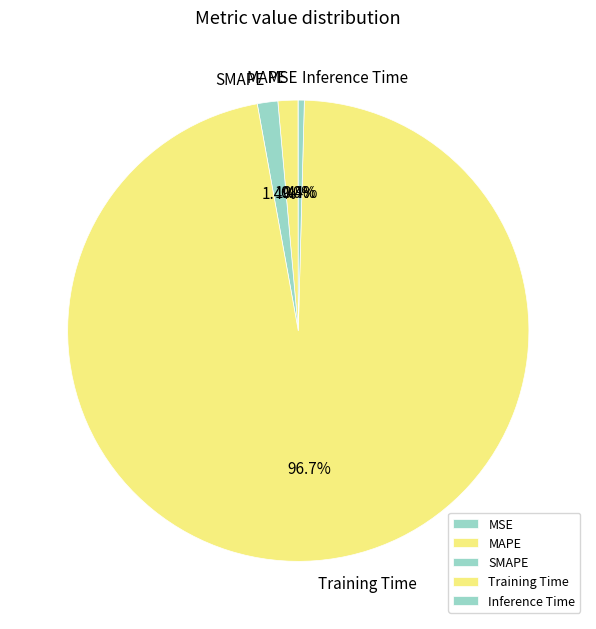

Which category has the biggest portion of the pie?

Training Time